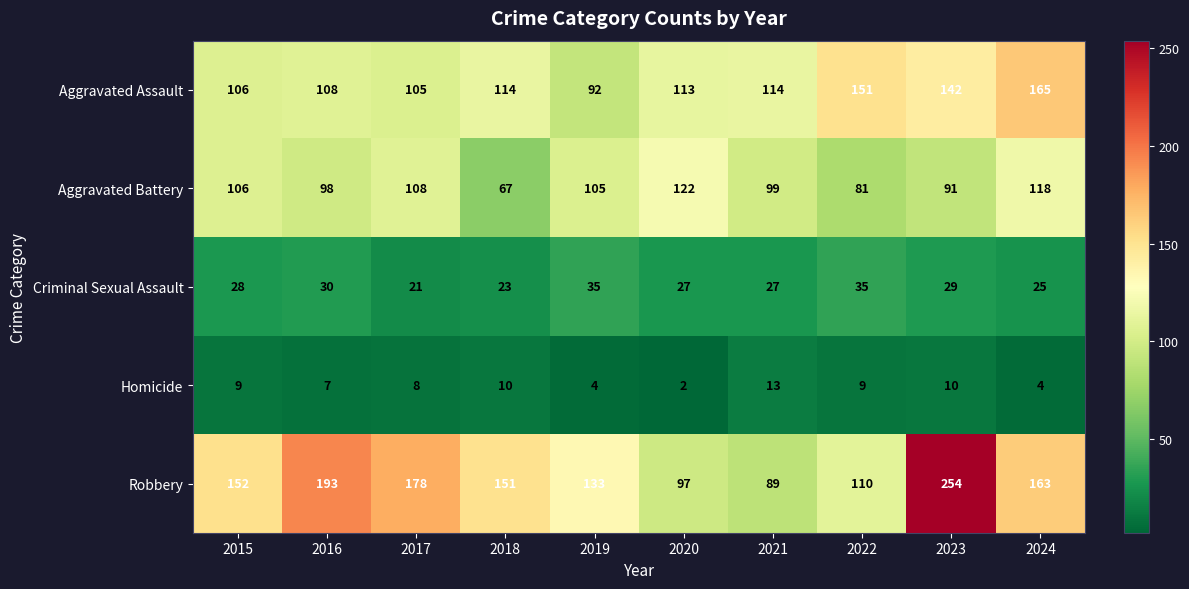

Rank the categories by Aggravated Battery value from highest to lowest.

2020, 2024, 2017, 2015, 2019, 2021, 2016, 2023, 2022, 2018